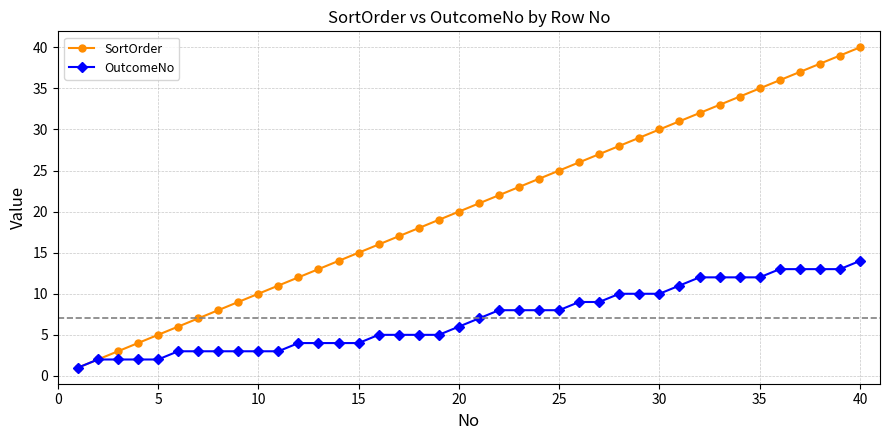

Which series has the largest total across all categories?

SortOrder